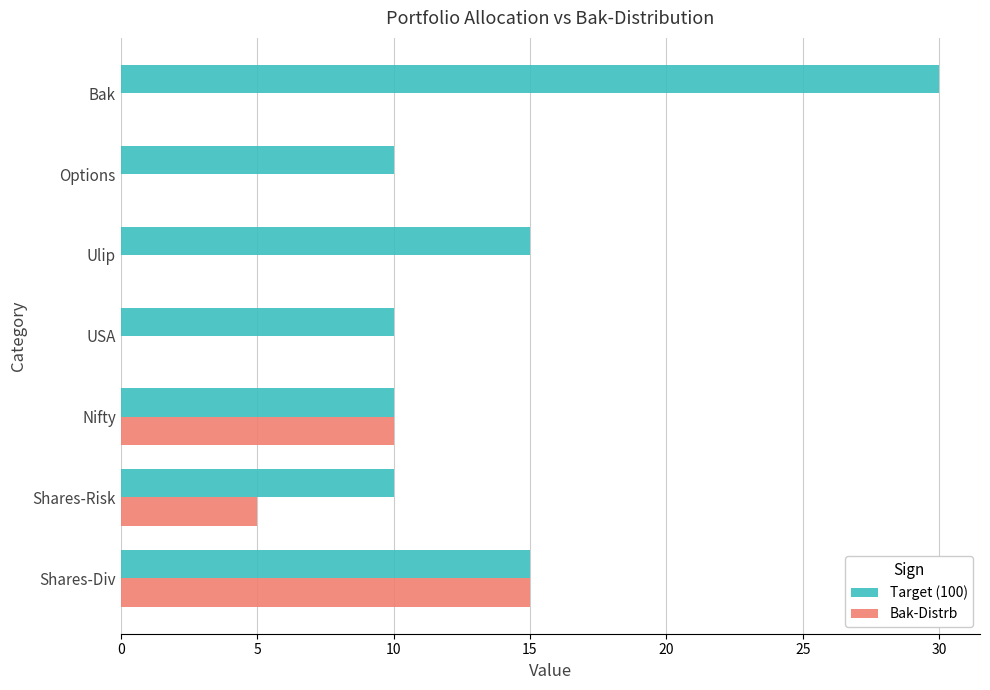

What are all the series names shown in the legend?

Target (100), Bak-Distrb